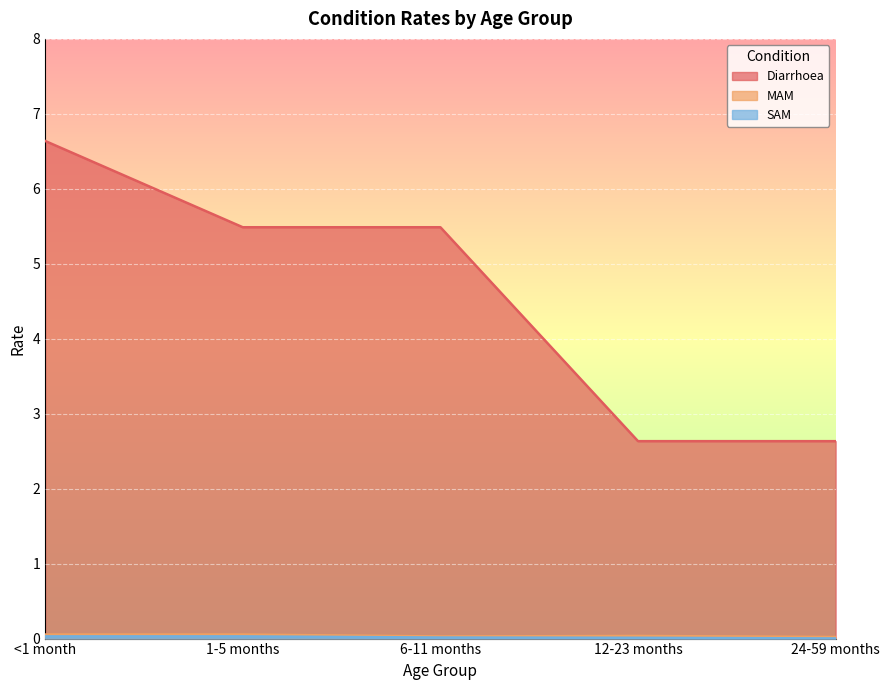

What is the lowest value of the Diarrhoea series?

2.6